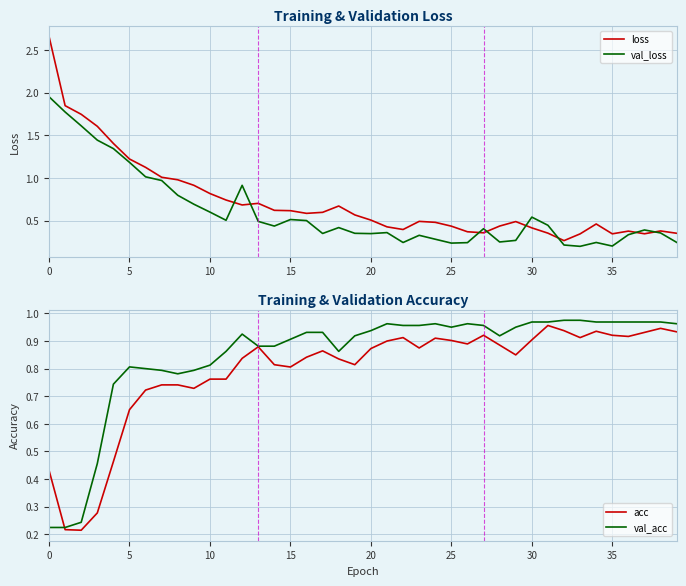

Which has a higher value, 20 or 30?

30